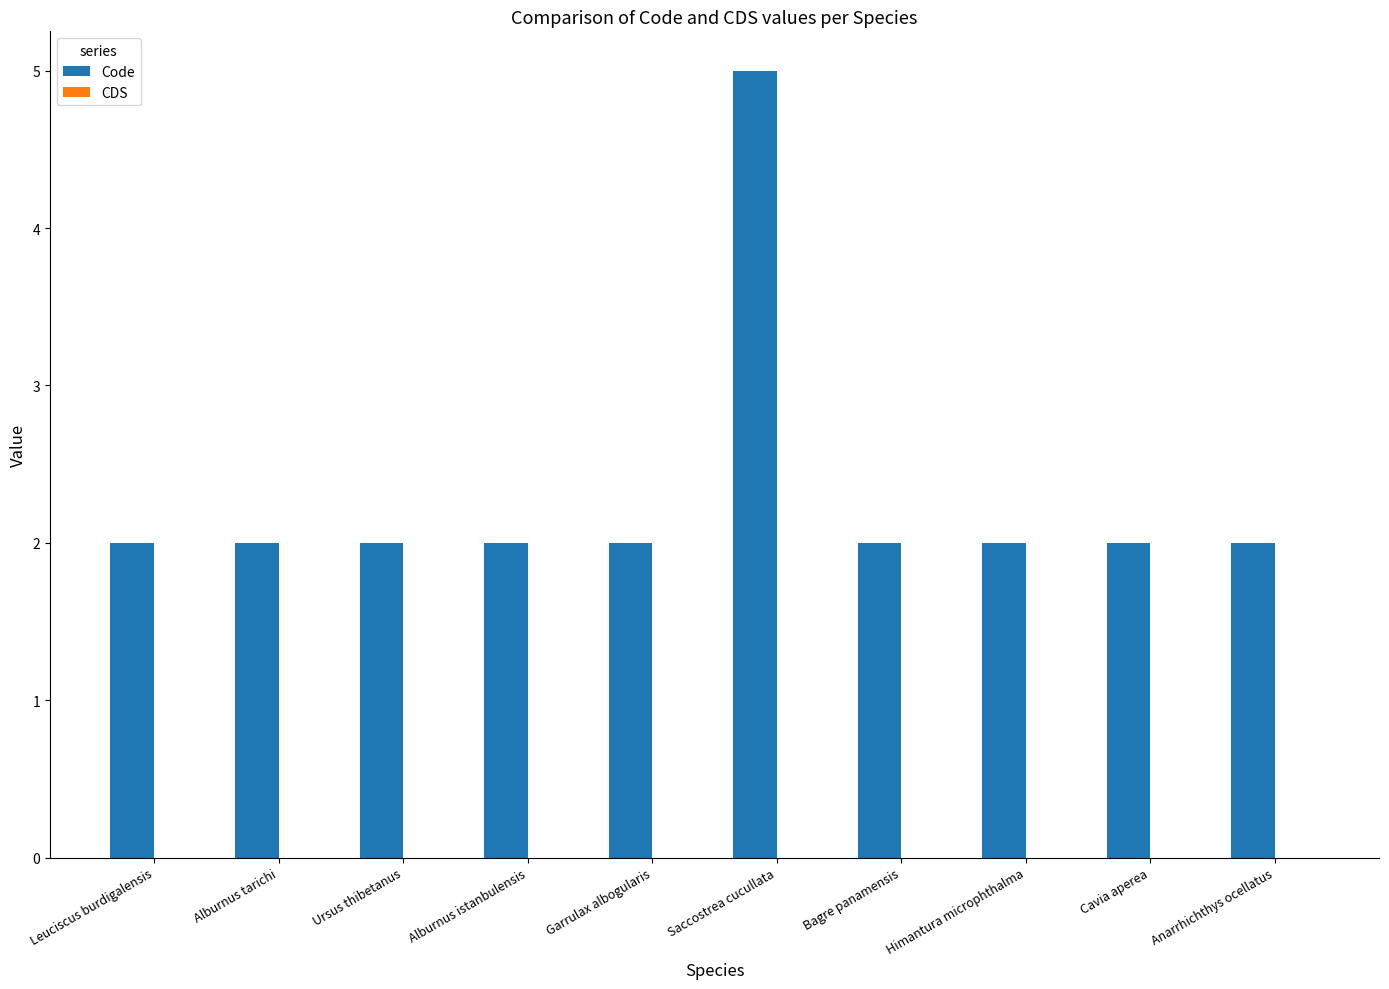

The chart shows a value of 2 at Anarrhichthys ocellatus. True or false?

True